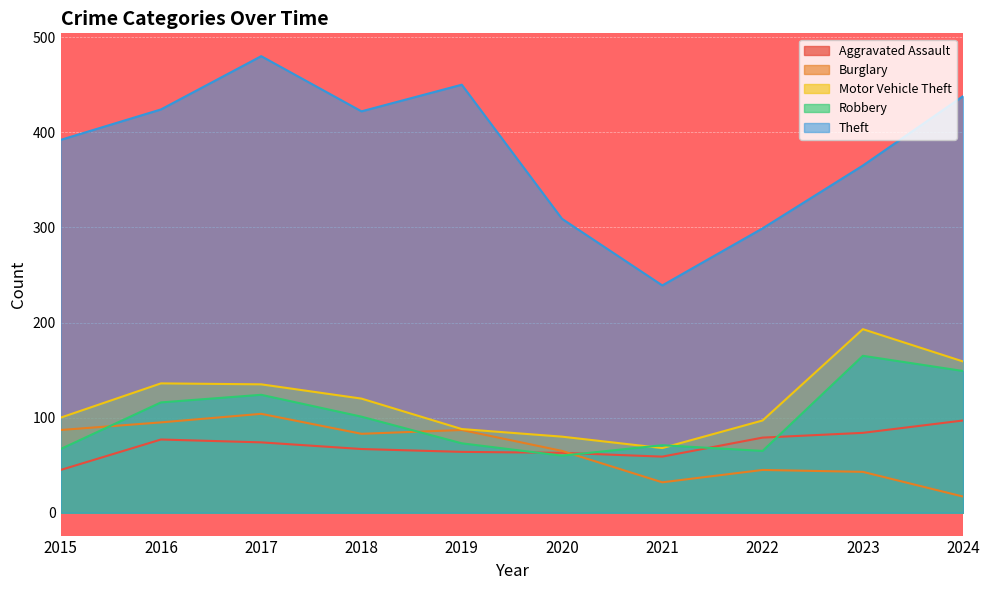

Is the value of Motor Vehicle Theft at 2020 greater than the value of Burglary at 2022?

Yes